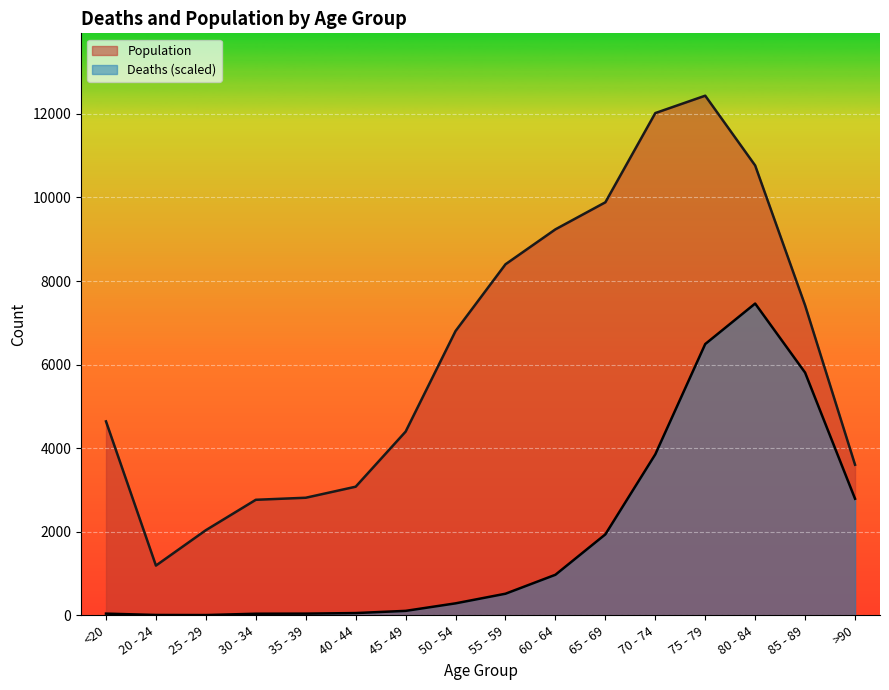

Reading left to right, what are all the values shown in this chart?

Deaths: 41.0	9.1	6.8	38.7	41.0	54.7	107.1	287.2	517.4	971.0	1937.5	3852.1	6491.7	7460.4	5807.9	2790.0
Population: 4641.0	1191.0	2038.0	2765.0	2814.0	3078.0	4396.0	6803.0	8400.0	9236.0	9883.0	12018.0	12434.0	10764.0	7417.0	3604.0